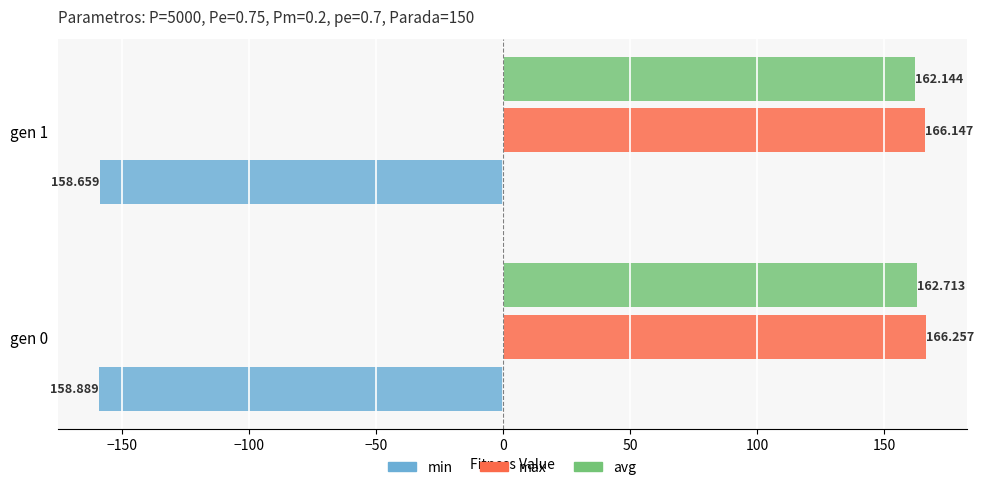

Is the value of min at gen 0 greater than the value of max at gen 0?

No